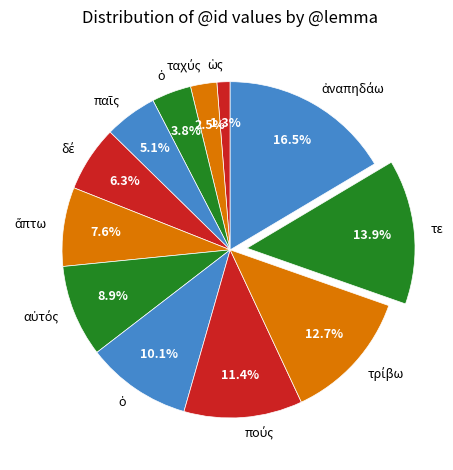

How many segments does this pie chart have?

12